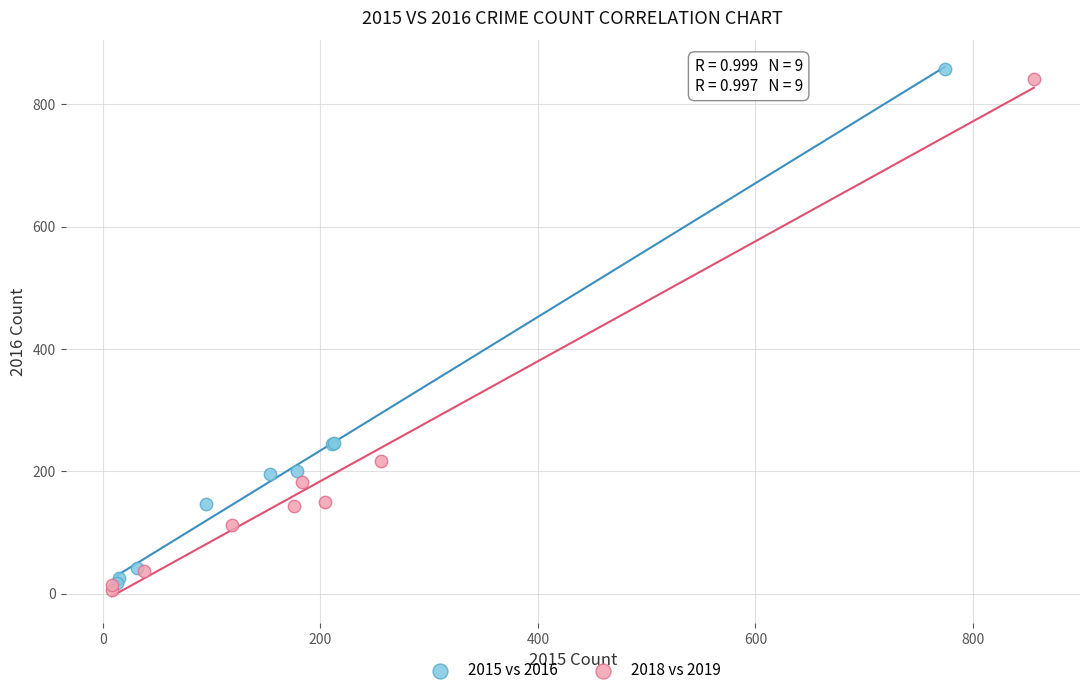

What are all the series names shown in the legend?

2015 vs 2016, 2018 vs 2019